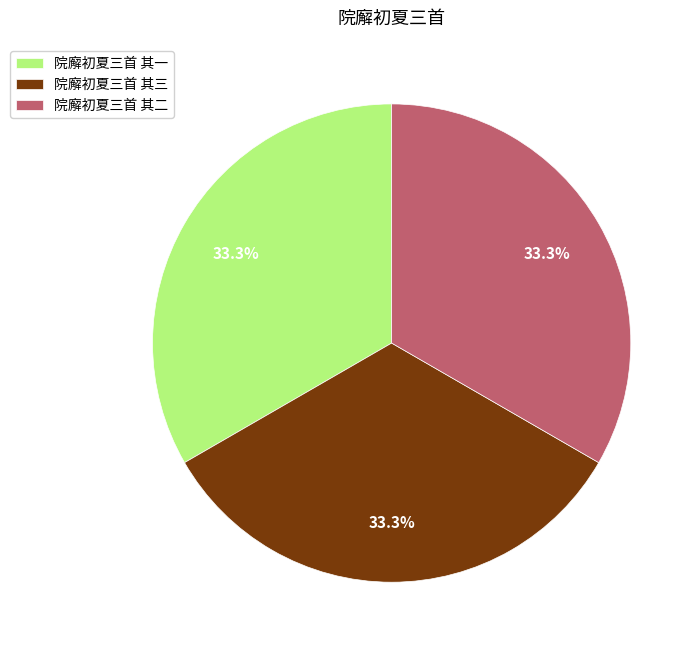

To the nearest percent, what percentage of the pie is 院廨初夏三首 其三?

33%